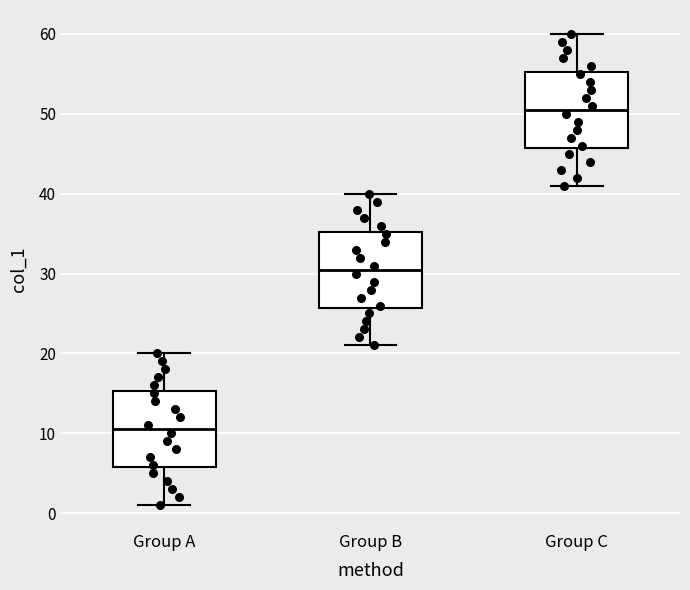

Reading left to right, transcribe this box plot: for each box, give where its median line is, the range the box spans, and where its two whiskers end, as read against the y-axis. The values are not printed on the chart, so give them approximately, as read against the axis.

Group A: median 11, box 6 to 15, whiskers 1 to 20
Group B: median 31, box 26 to 35, whiskers 21 to 40
Group C: median 51, box 46 to 55, whiskers 41 to 60